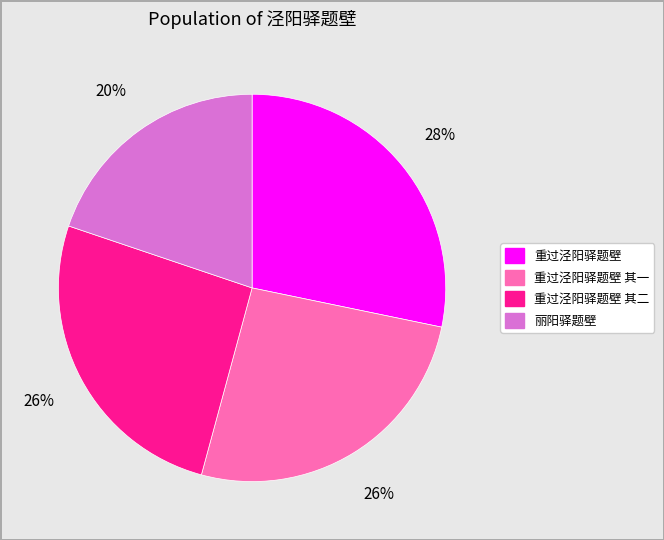

To the nearest percent, what is the difference between the largest and smallest slice percentages?

8%